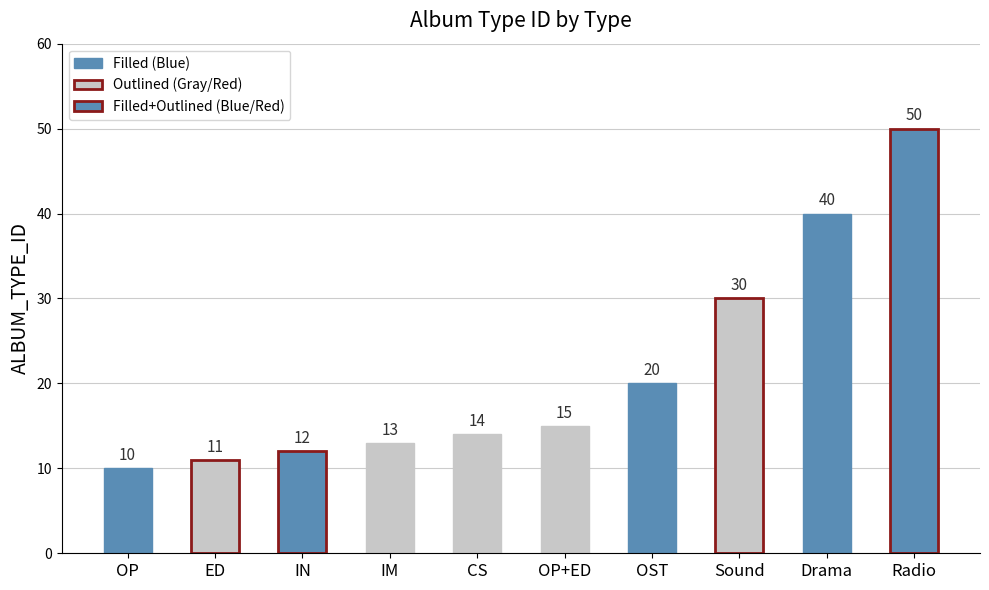

What is the value of the 1st bar from the left?

10